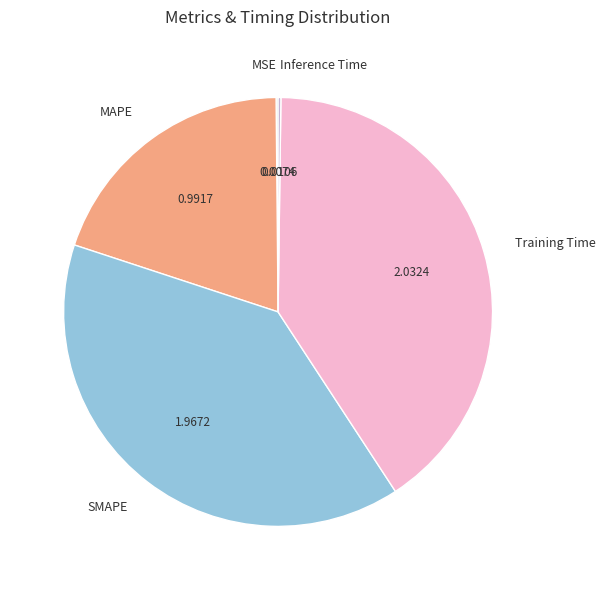

What is the largest slice in the pie chart?

Training Time